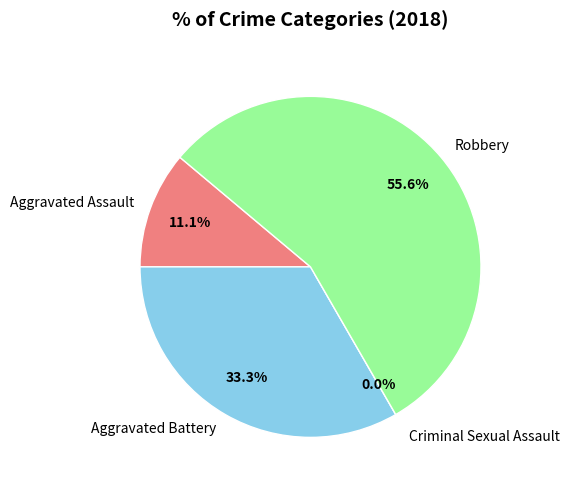

Does Aggravated Assault represent more than half of the total?

No